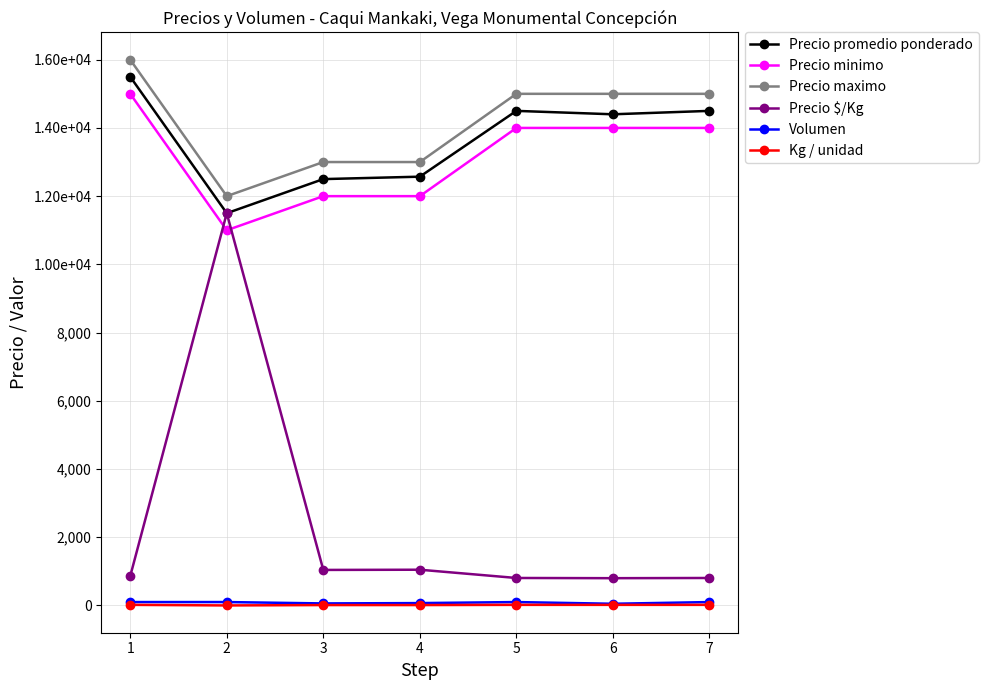

Is this an area chart (filled region under the line)?

No